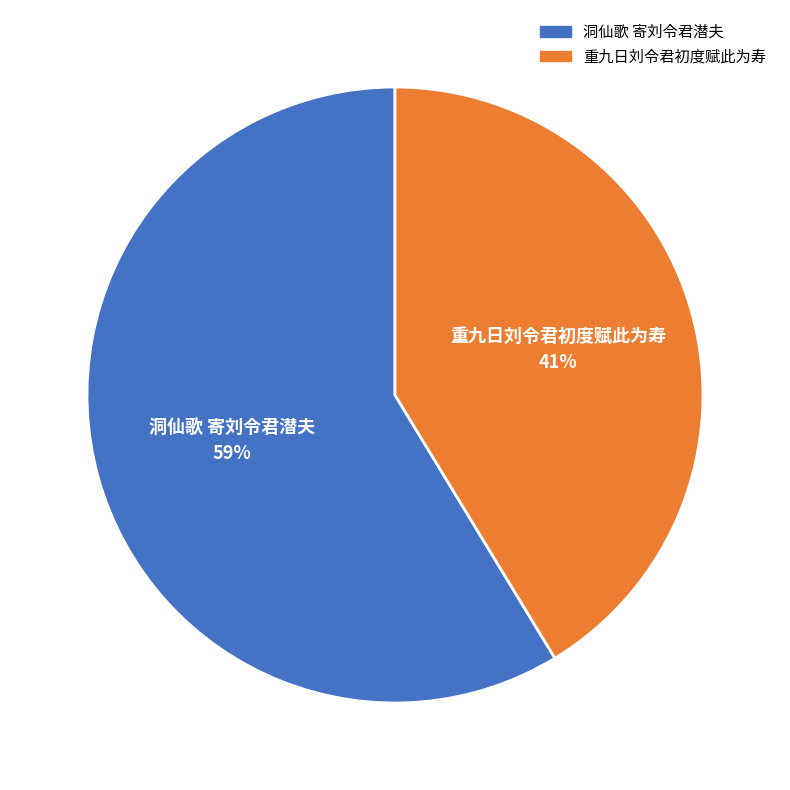

Does 洞仙歌 寄刘令君潜夫 represent more than half of the total?

Yes